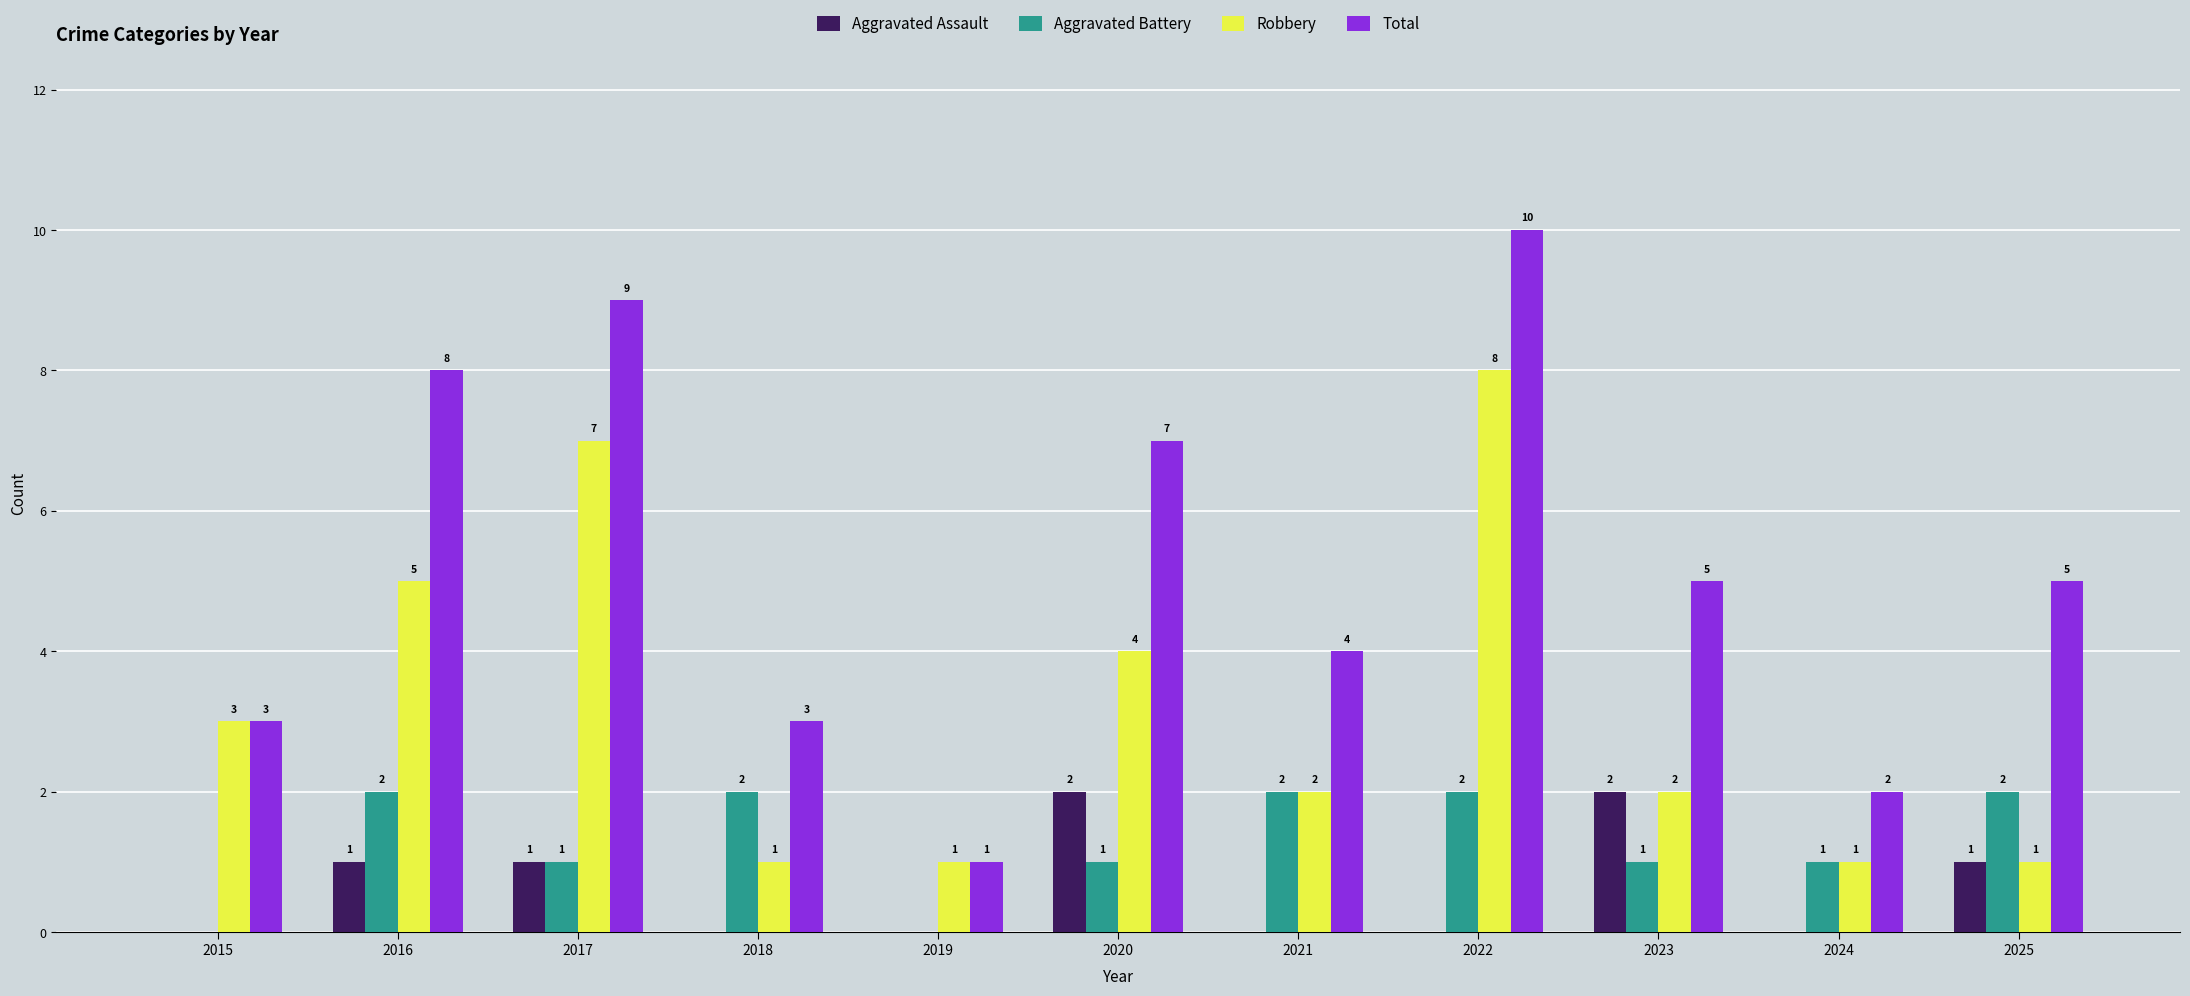

Reading left to right, what are all the values shown in this chart?

Aggravated Assault: 0	1	1	0	0	2	0	0	2	0	1
Aggravated Battery: 0	2	1	2	0	1	2	2	1	1	2
Robbery: 3	5	7	1	1	4	2	8	2	1	1
Total: 3	8	9	3	1	7	4	10	5	2	5